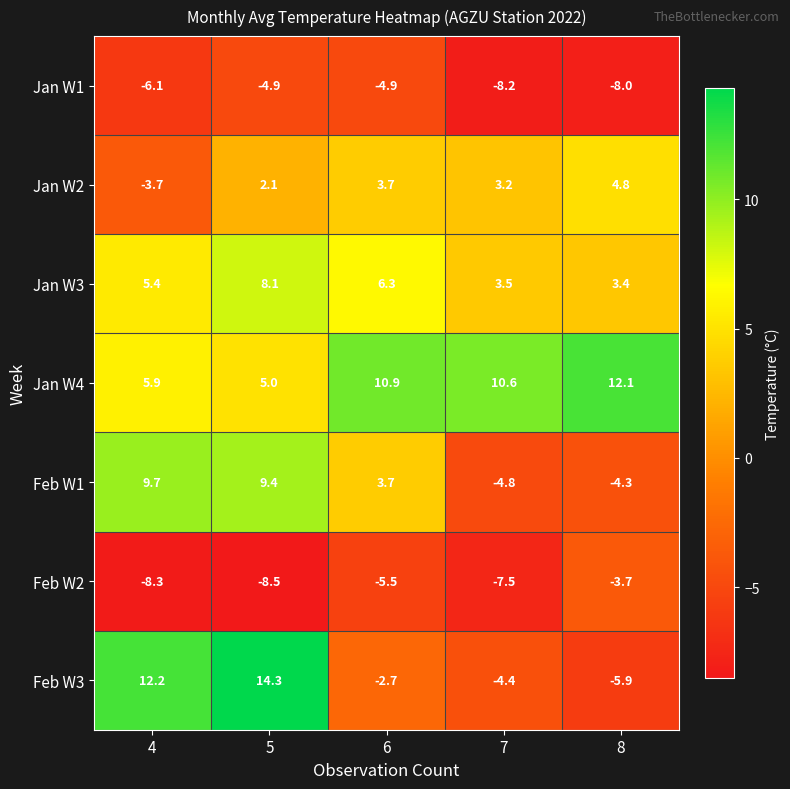

List the series in order of their peak value, highest first.

Feb W3, Jan W4, Feb W1, Jan W3, Jan W2, Feb W2, Jan W1